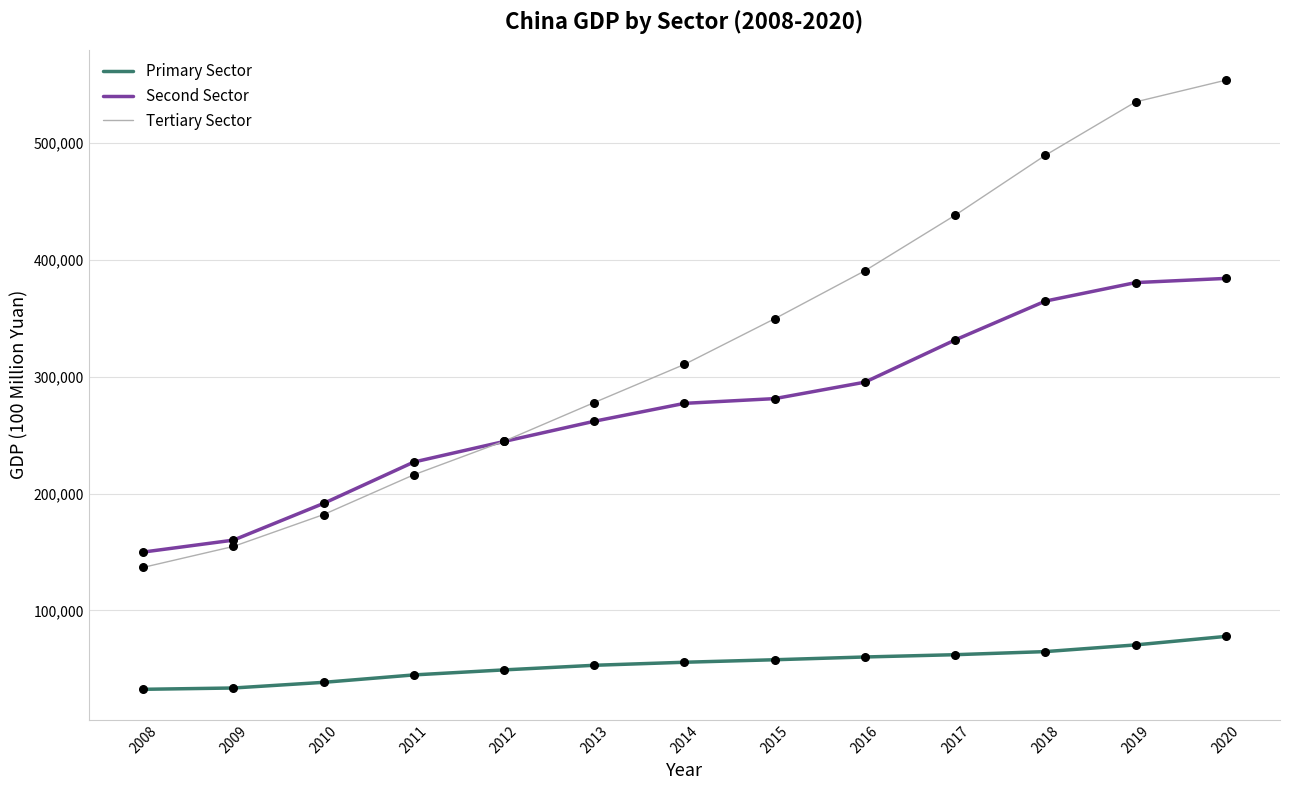

Which series changed the most between 2016 and 2017?

Tertiary Sector